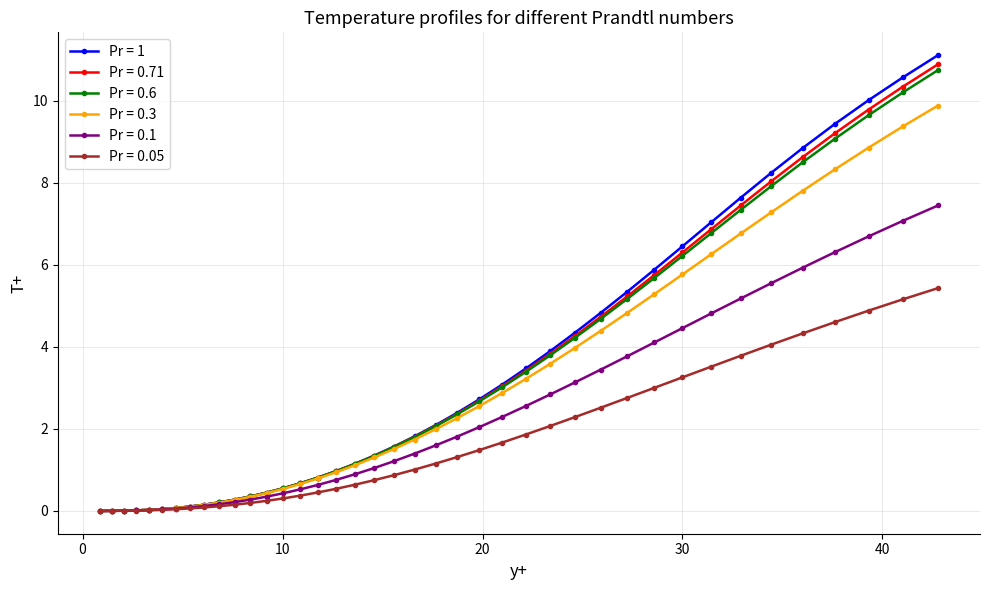

How many times do Pr = 0.71 and Pr = 0.3 cross each other?

1